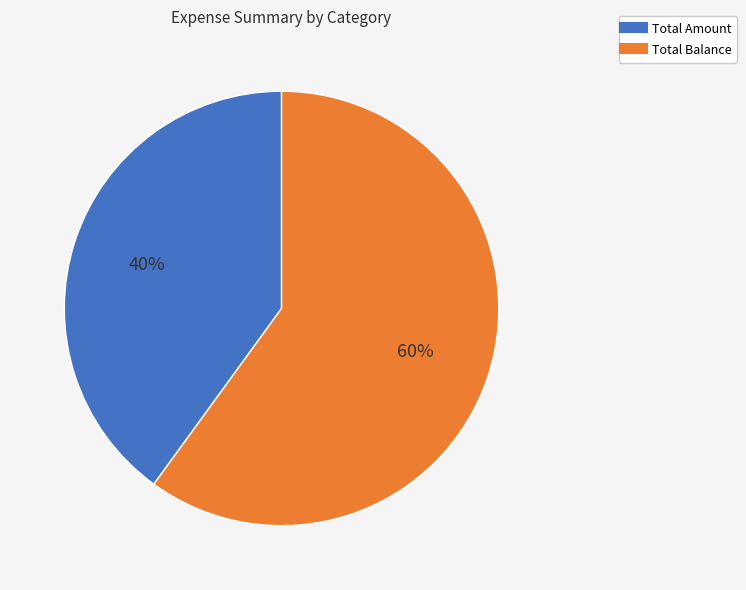

Which slice represents more than half of the pie?

Total Balance